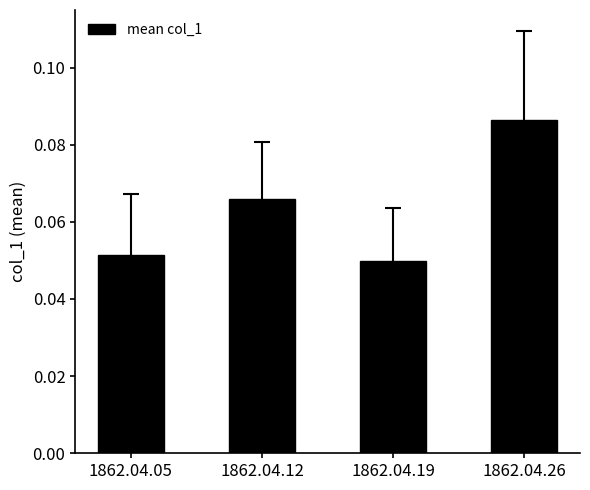

Between 1862.04.05 and 1862.04.12, which is larger?

1862.04.12